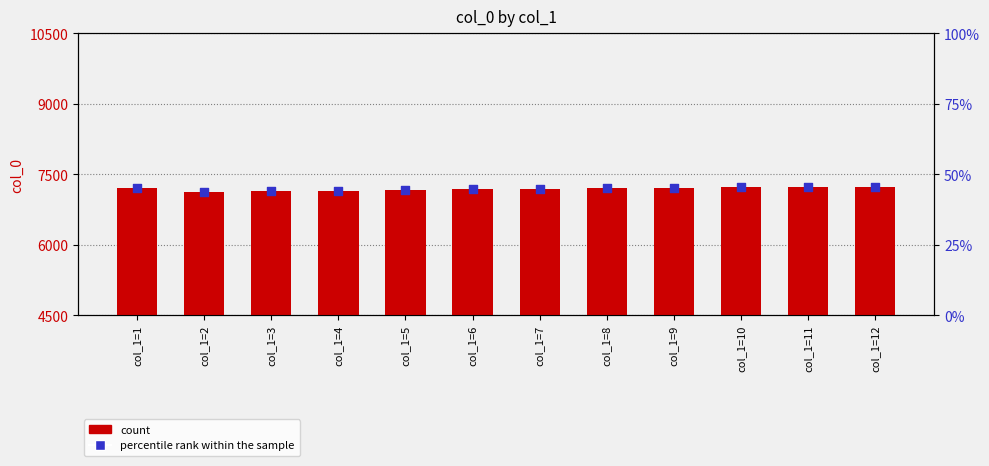

At how many categories does at least one series exceed 5821?

12